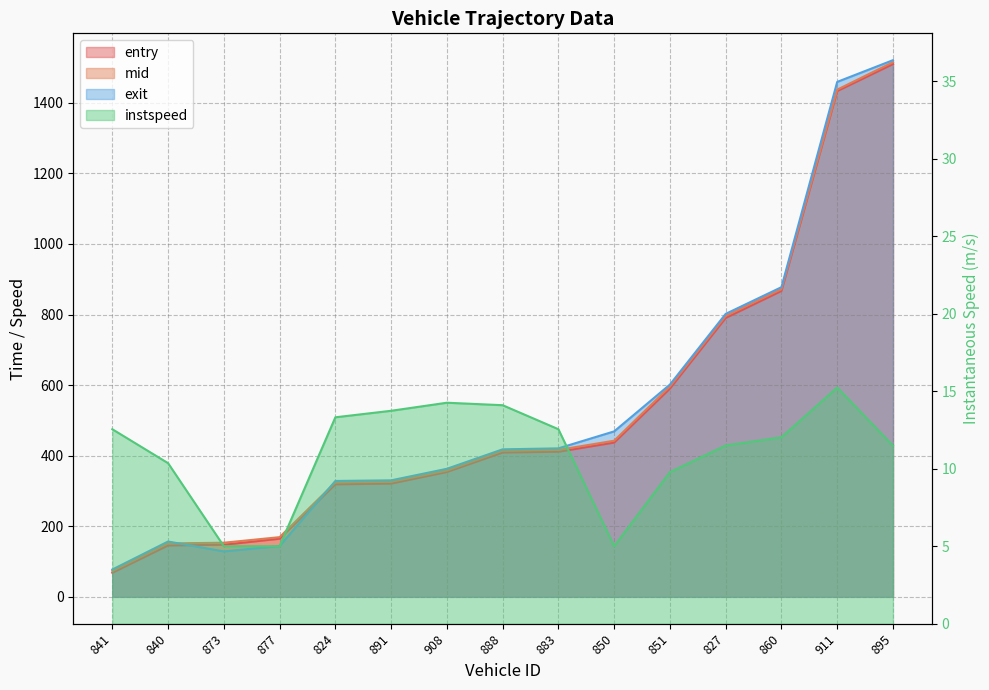

At which label does mid reach its peak?

895